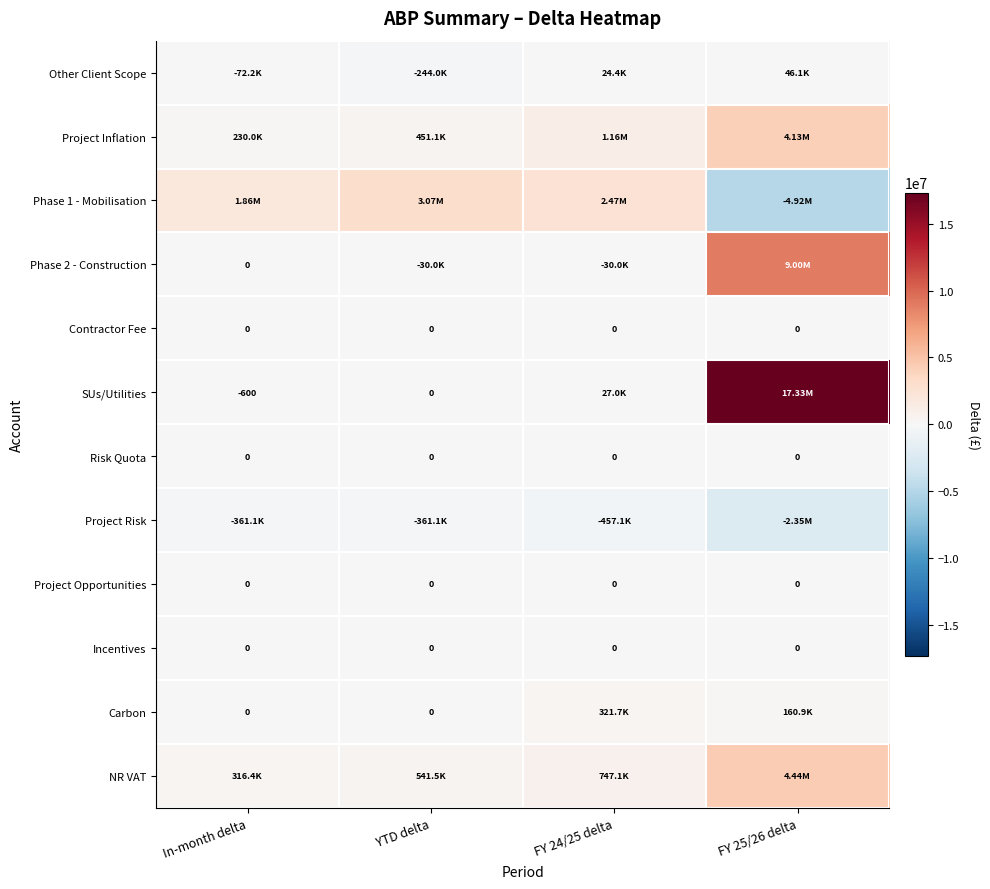

What is the total value across all series at FY 25/26 delta?

27834077.1